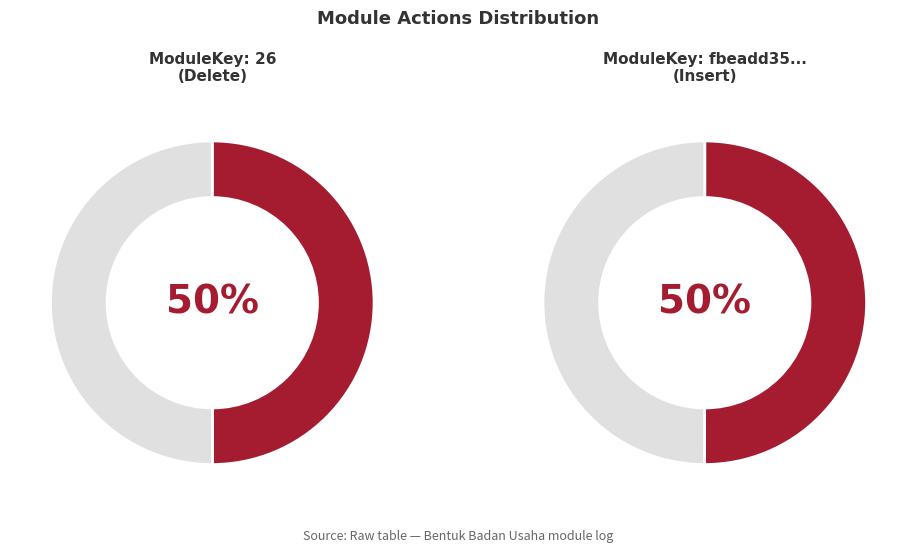

Which slice is the largest?

fbeadd35-b5b3-4dc3-a088-fd174097d27f